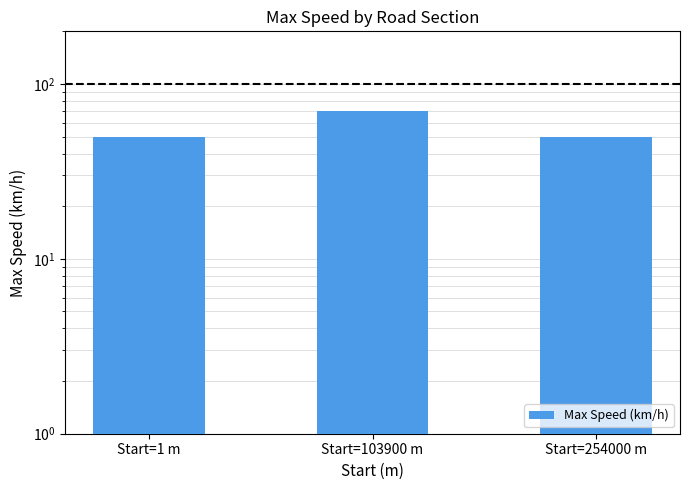

What is the label of the 3rd bar from the right?

Start=1 m